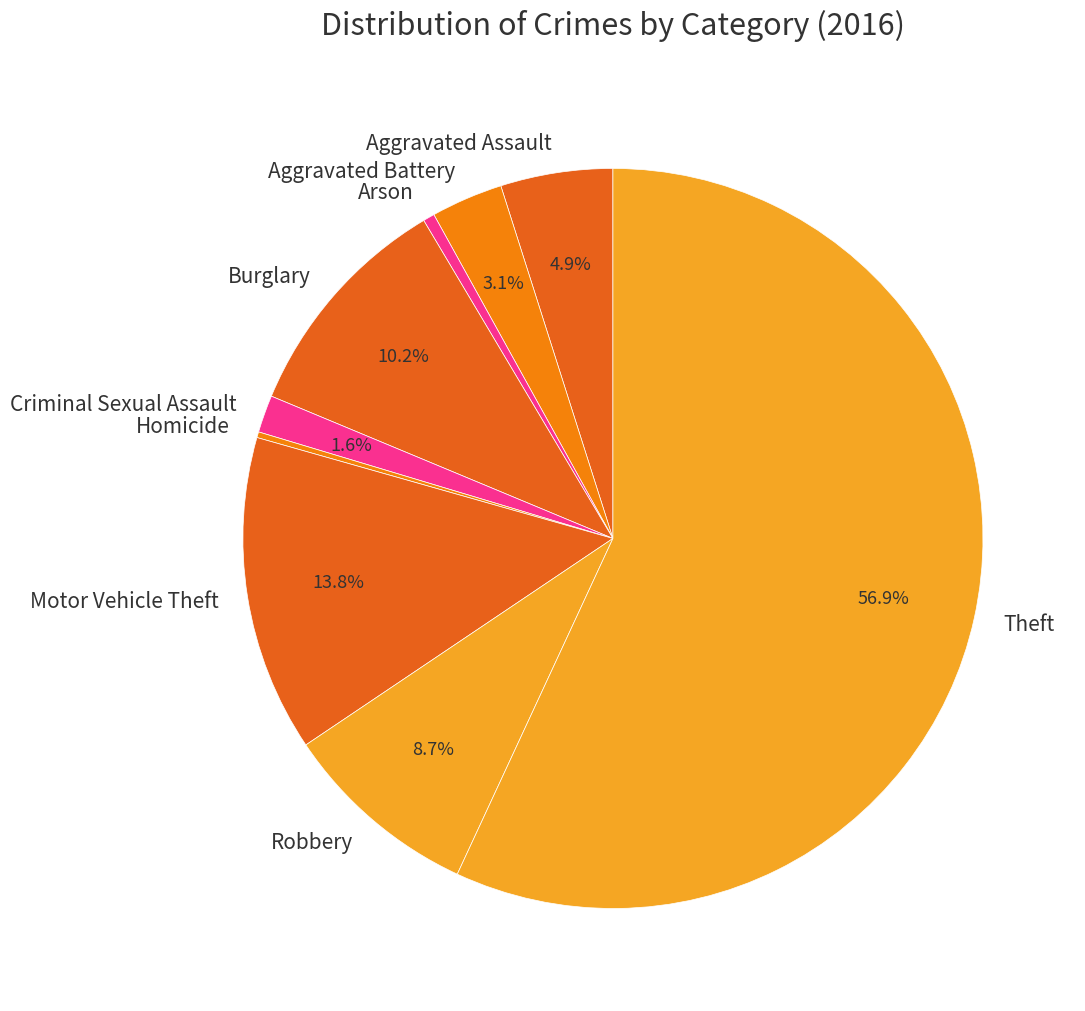

Is there any slice that represents more than half of the pie?

Yes